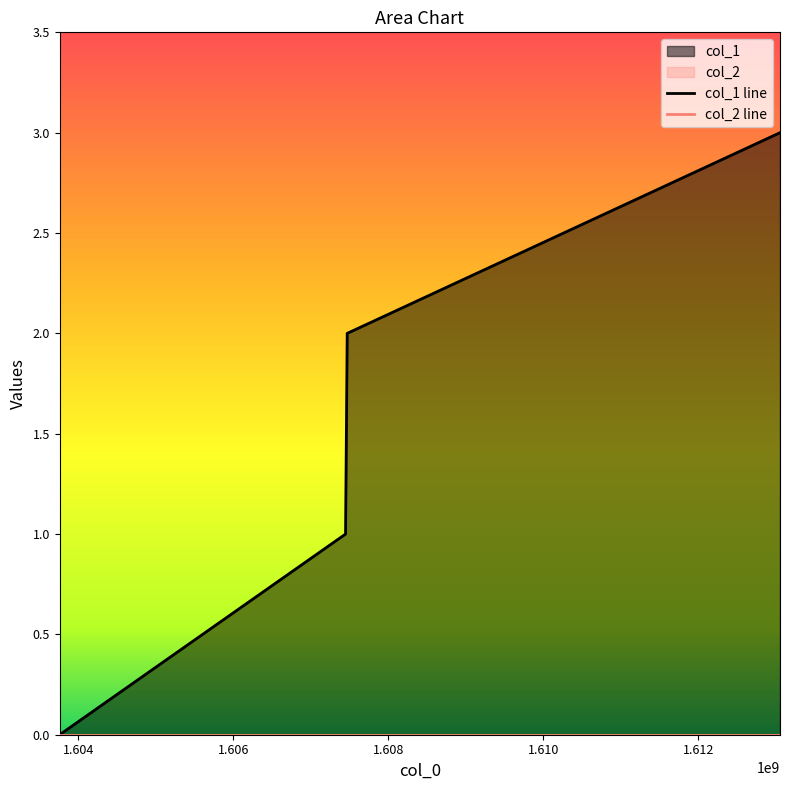

What is the average value?

2